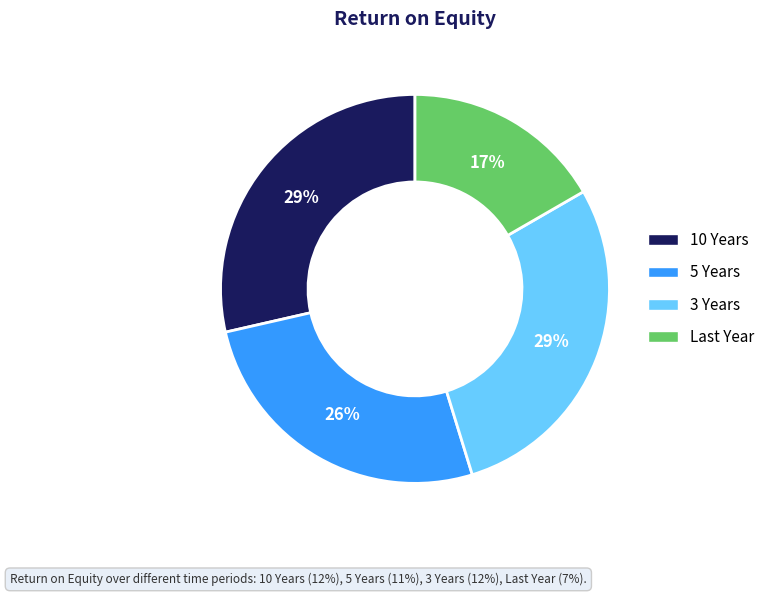

To the nearest percent, what is the average slice percentage?

25%